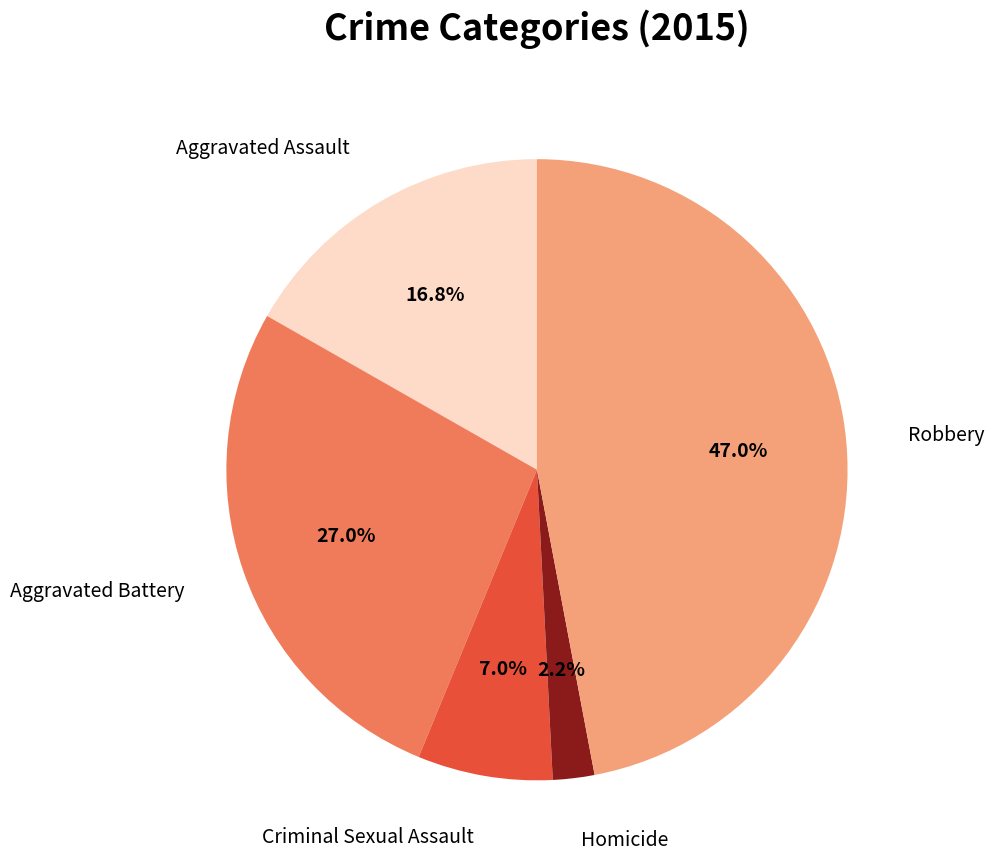

Is there a majority slice in this chart?

No